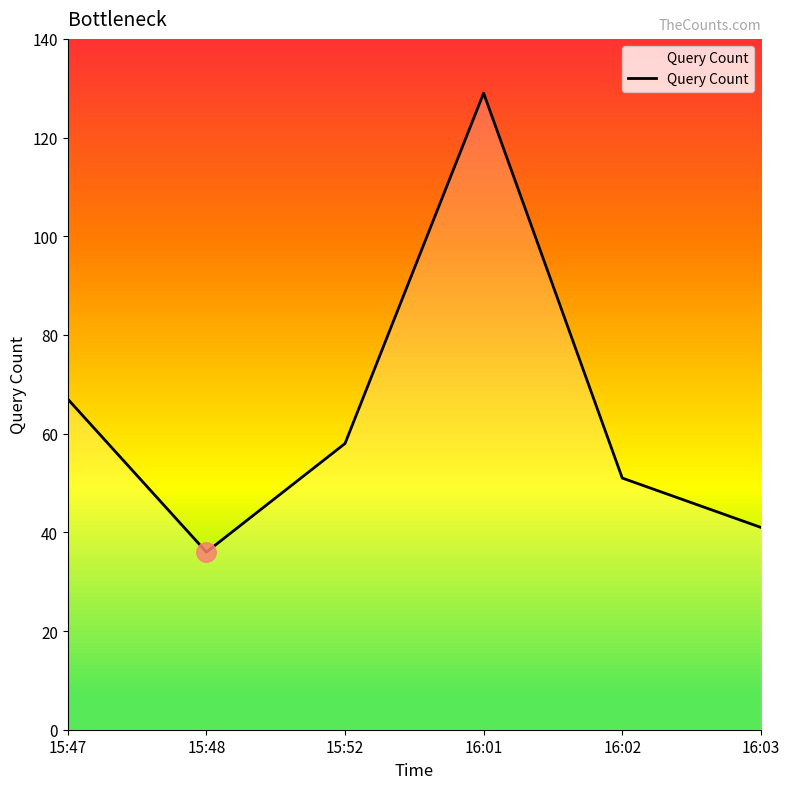

Which label corresponds to the smallest value in the chart?

15:48